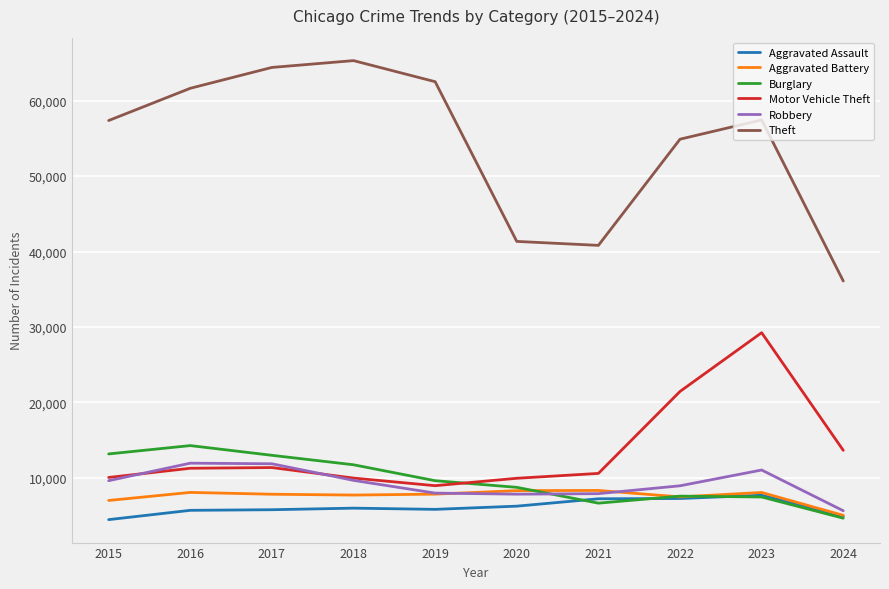

Is it true that Theft equals 54879 at 2022?

True